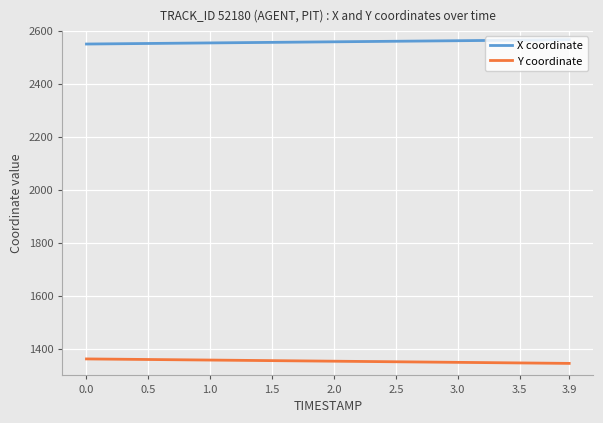

What is the sum of all X coordinate values?

23024.8